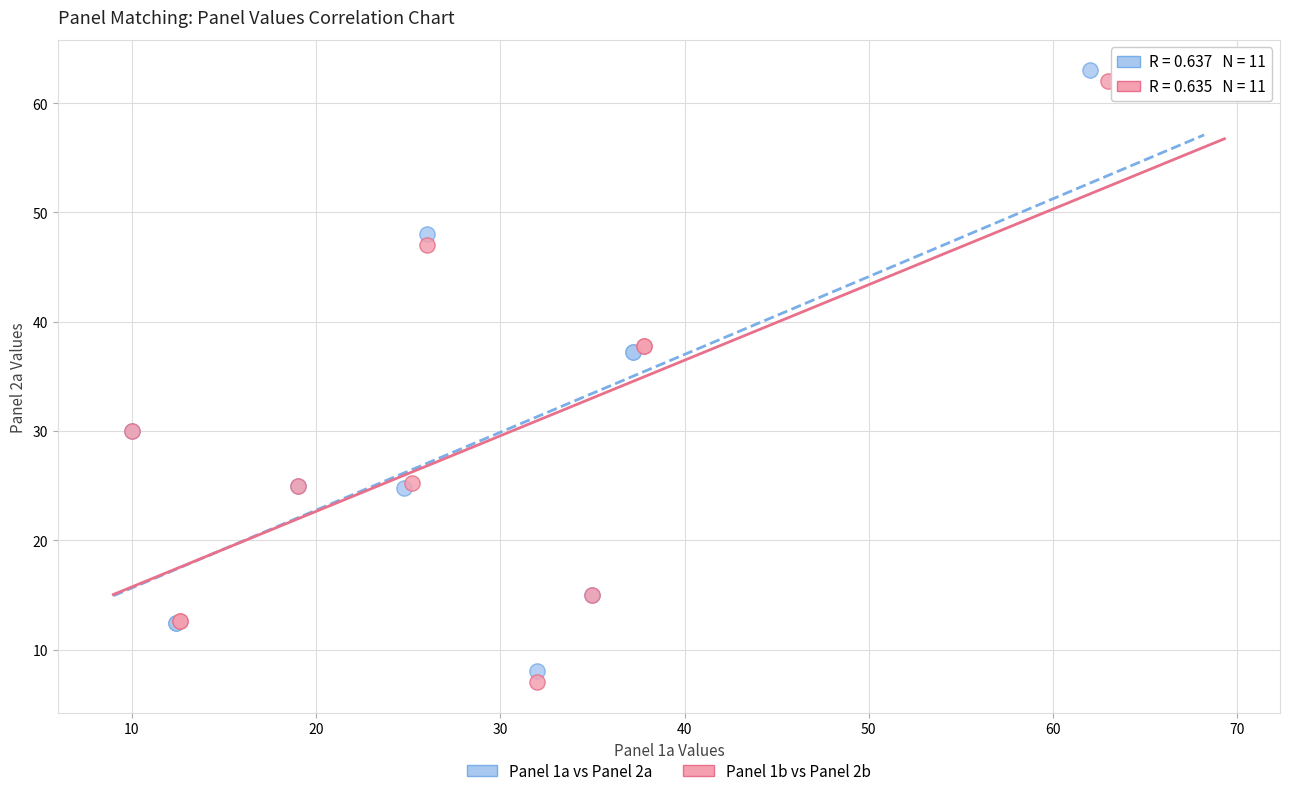

Which series reaches the maximum Y coordinate?

Panel 1a vs Panel 2a